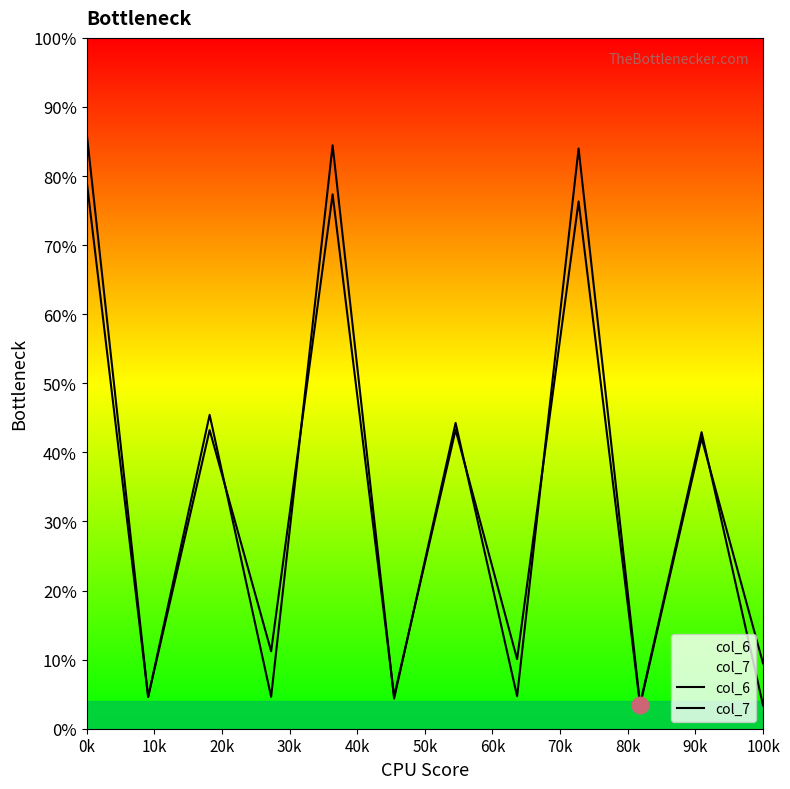

What is the difference between the second highest and minimum values in the col_6 series?

74.0